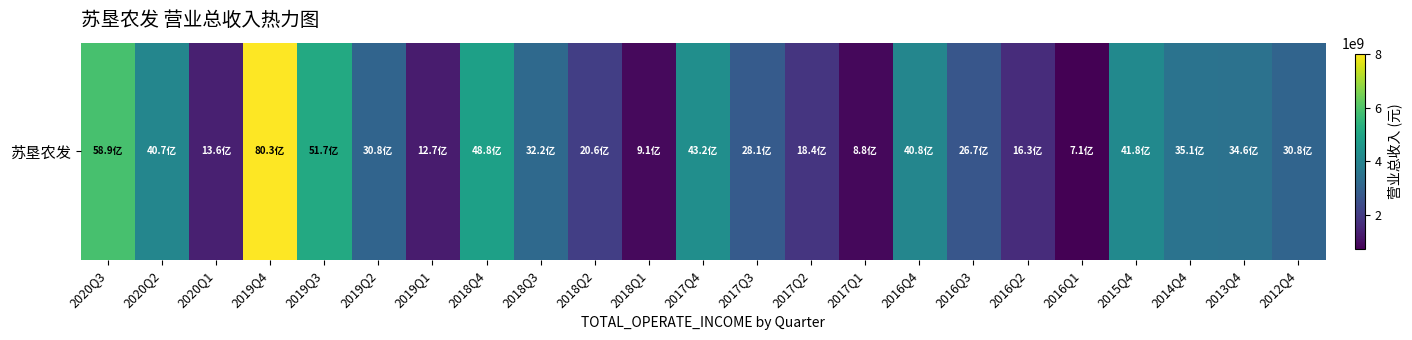

List the labels in order of value, smallest first.

2016Q1, 2017Q1, 2018Q1, 2019Q1, 2020Q1, 2016Q2, 2017Q2, 2018Q2, 2016Q3, 2017Q3, 2012Q4, 2019Q2, 2018Q3, 2013Q4, 2014Q4, 2020Q2, 2016Q4, 2015Q4, 2017Q4, 2018Q4, 2019Q3, 2020Q3, 2019Q4